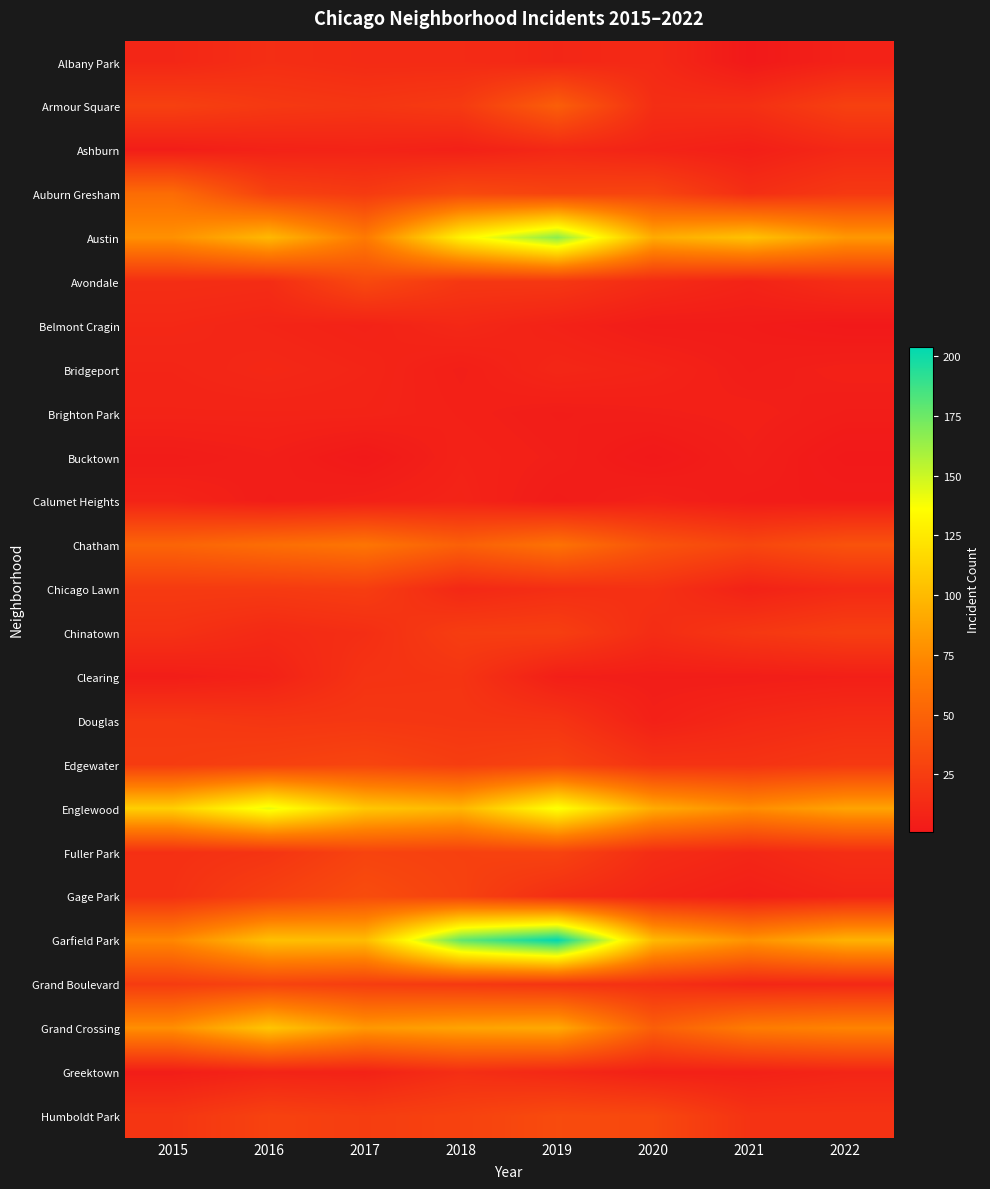

Reading right to left, what are all the values shown in this chart?

Albany Park: 2022=7	2021=1	2020=12	2019=10	2018=13	2017=13	2016=15	2015=10
Armour Square: 2022=27	2021=16	2020=15	2019=47	2018=23	2017=20	2016=22	2015=27
Ashburn: 2022=11	2021=5	2020=8	2019=11	2018=6	2017=8	2016=7	2015=4
Auburn Gresham: 2022=22	2021=15	2020=30	2019=29	2018=33	2017=23	2016=28	2015=56
Austin: 2022=82	2021=104	2020=92	2019=167	2018=130	2017=65	2016=99	2015=78
Avondale: 2022=15	2021=8	2020=13	2019=21	2018=21	2017=33	2016=14	2015=15
Belmont Cragin: 2022=1	2021=3	2020=3	2019=7	2018=11	2017=7	2016=9	2015=11
Bridgeport: 2022=6	2021=4	2020=8	2019=10	2018=5	2017=9	2016=11	2015=9
Brighton Park: 2022=4	2021=6	2020=5	2019=4	2018=6	2017=8	2016=8	2015=8
Bucktown: 2022=1	2021=5	2020=1	2019=5	2018=7	2017=1	2016=5	2015=3
Calumet Heights: 2022=3	2021=3	2020=6	2019=3	2018=8	2017=6	2016=4	2015=8
Chatham: 2022=39	2021=31	2020=40	2019=60	2018=48	2017=62	2016=57	2015=51
Chicago Lawn: 2022=12	2021=7	2020=17	2019=15	2018=11	2017=25	2016=23	2015=23
Chinatown: 2022=26	2021=21	2020=14	2019=26	2018=25	2017=15	2016=12	2015=17
Clearing: 2022=5	2021=4	2020=4	2019=5	2018=19	2017=18	2016=7	2015=4
Douglas: 2022=14	2021=11	2020=6	2019=19	2018=20	2017=21	2016=20	2015=22
Edgewater: 2022=22	2021=18	2020=18	2019=29	2018=25	2017=30	2016=27	2015=24
Englewood: 2022=88	2021=76	2020=92	2019=138	2018=98	2017=107	2016=142	2015=111
Fuller Park: 2022=15	2021=10	2020=14	2019=29	2018=27	2017=29	2016=19	2015=16
Gage Park: 2022=9	2021=5	2020=9	2019=15	2018=28	2017=35	2016=27	2015=17
Garfield Park: 2022=96	2021=79	2020=100	2019=204	2018=178	2017=101	2016=103	2015=73
Grand Boulevard: 2022=11	2021=10	2020=16	2019=19	2018=22	2017=25	2016=29	2015=24
Grand Crossing: 2022=71	2021=66	2020=47	2019=91	2018=88	2017=82	2016=106	2015=77
Greektown: 2022=9	2021=6	2020=6	2019=11	2018=15	2017=7	2016=8	2015=4
Humboldt Park: 2022=18	2021=18	2020=32	2019=34	2018=28	2017=25	2016=28	2015=20